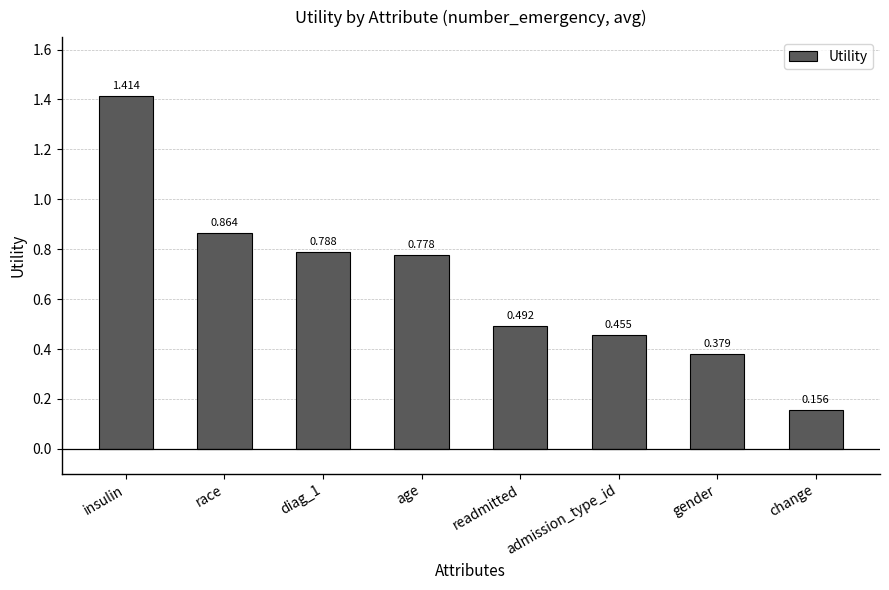

Count the number of data series in this chart.

1